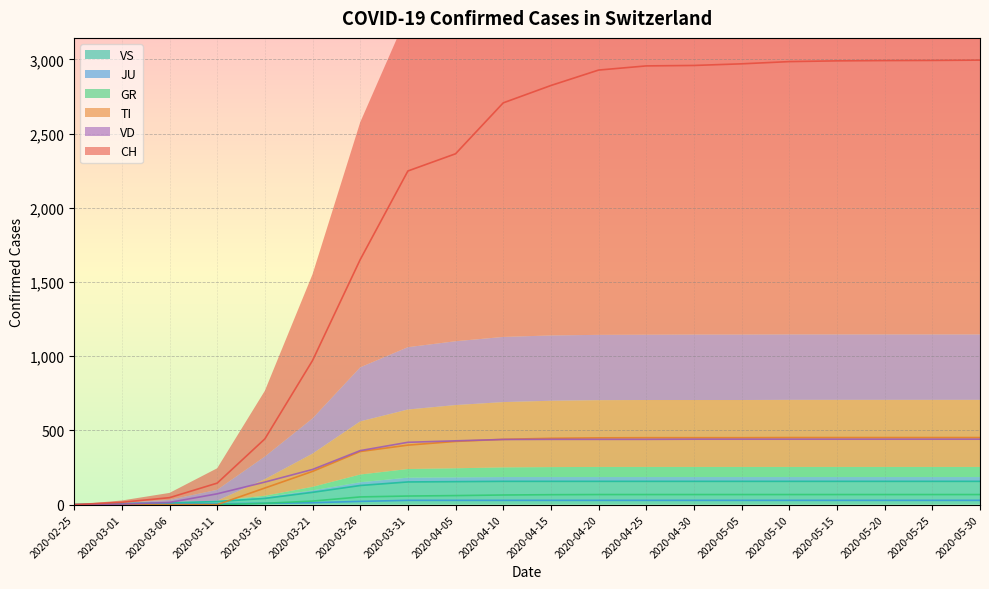

Reading left to right, list all the values displayed in this chart.

CH: 2020-02-25=0	2020-03-01=16	2020-03-06=47	2020-03-11=145	2020-03-16=443	2020-03-21=971	2020-03-26=1651	2020-03-31=2248	2020-04-05=2364	2020-04-10=2707	2020-04-15=2824	2020-04-20=2928	2020-04-25=2956	2020-04-30=2959	2020-05-05=2970	2020-05-10=2985	2020-05-15=2990	2020-05-20=2992	2020-05-25=2993	2020-05-30=2995
TI: 2020-02-25=0	2020-03-01=0	2020-03-06=0	2020-03-11=0	2020-03-16=112	2020-03-21=224	2020-03-26=358	2020-03-31=401	2020-04-05=426	2020-04-10=440	2020-04-15=447	2020-04-20=450	2020-04-25=451	2020-04-30=451	2020-05-05=451	2020-05-10=452	2020-05-15=452	2020-05-20=452	2020-05-25=452	2020-05-30=452
GR: 2020-02-25=0	2020-03-01=0	2020-03-06=0	2020-03-11=0	2020-03-16=9	2020-03-21=24	2020-03-26=52	2020-03-31=58	2020-04-05=61	2020-04-10=65	2020-04-15=67	2020-04-20=68	2020-04-25=68	2020-04-30=68	2020-05-05=68	2020-05-10=68	2020-05-15=68	2020-05-20=68	2020-05-25=68	2020-05-30=68
JU: 2020-02-25=0	2020-03-01=1	2020-03-06=5	2020-03-11=6	2020-03-16=9	2020-03-21=13	2020-03-26=22	2020-03-31=29	2020-04-05=29	2020-04-10=29	2020-04-15=29	2020-04-20=29	2020-04-25=29	2020-04-30=29	2020-05-05=29	2020-05-10=29	2020-05-15=29	2020-05-20=29	2020-05-25=29	2020-05-30=29
VD: 2020-02-25=0	2020-03-01=4	2020-03-06=15	2020-03-11=73	2020-03-16=152	2020-03-21=237	2020-03-26=364	2020-03-31=420	2020-04-05=430	2020-04-10=439	2020-04-15=440	2020-04-20=440	2020-04-25=440	2020-04-30=441	2020-05-05=441	2020-05-10=441	2020-05-15=441	2020-05-20=441	2020-05-25=441	2020-05-30=441
VS: 2020-02-25=0	2020-03-01=7	2020-03-06=12	2020-03-11=21	2020-03-16=42	2020-03-21=83	2020-03-26=129	2020-03-31=153	2020-04-05=155	2020-04-10=157	2020-04-15=157	2020-04-20=157	2020-04-25=157	2020-04-30=157	2020-05-05=157	2020-05-10=157	2020-05-15=157	2020-05-20=157	2020-05-25=157	2020-05-30=157